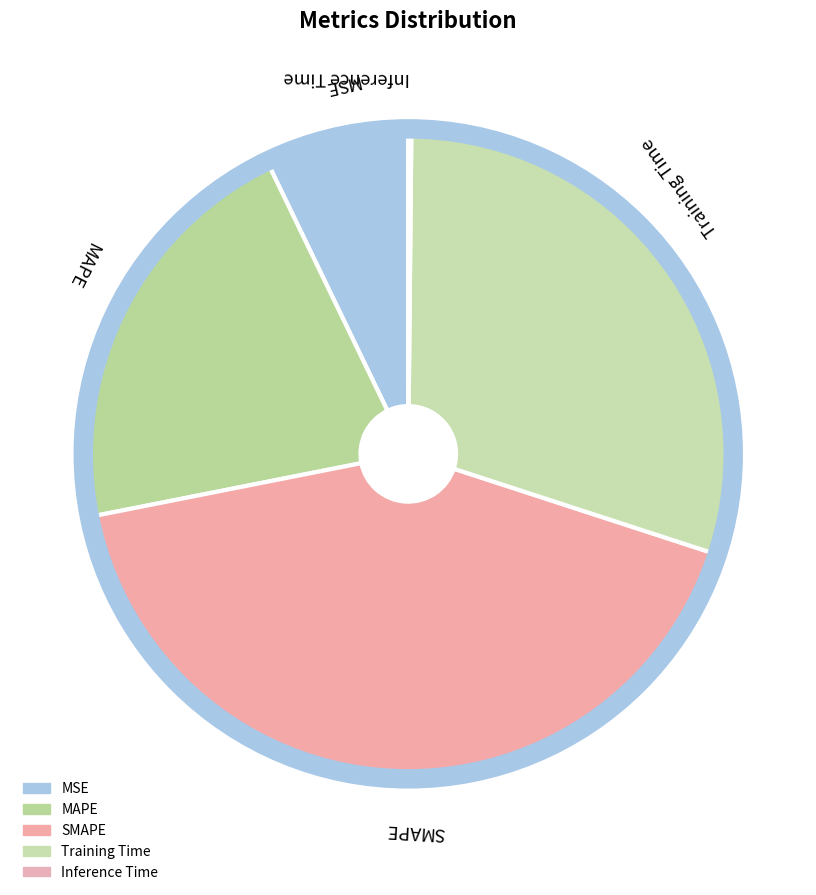

To the nearest percent, what is the difference between the Training Time and MAPE slice percentages?

9%